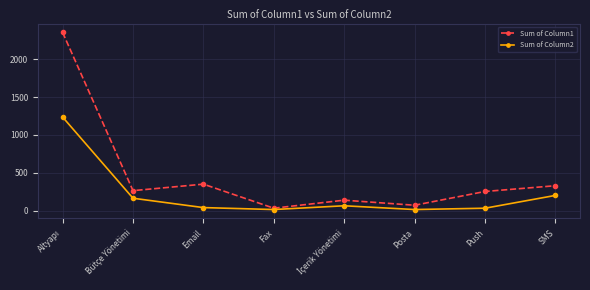

At how many categories does at least one series exceed 98?

6